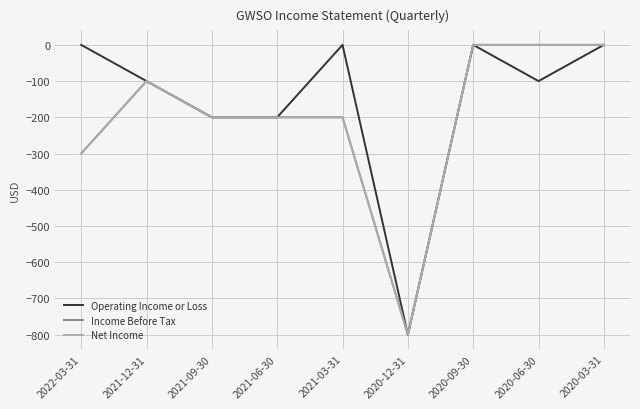

How many lines are shown in the chart?

3